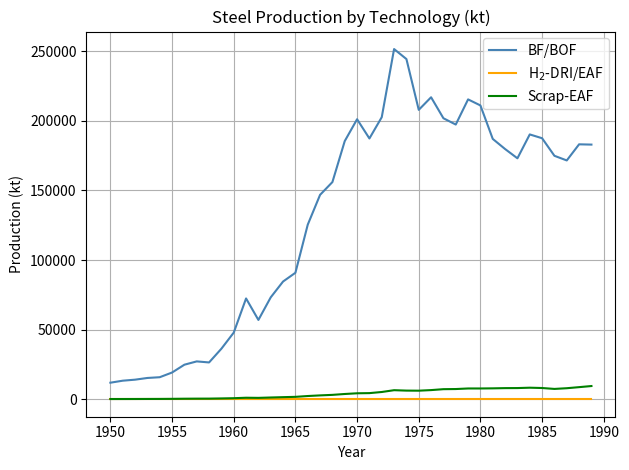

True or false: Scrap-EAF and BF/BOF cross at least once.

False